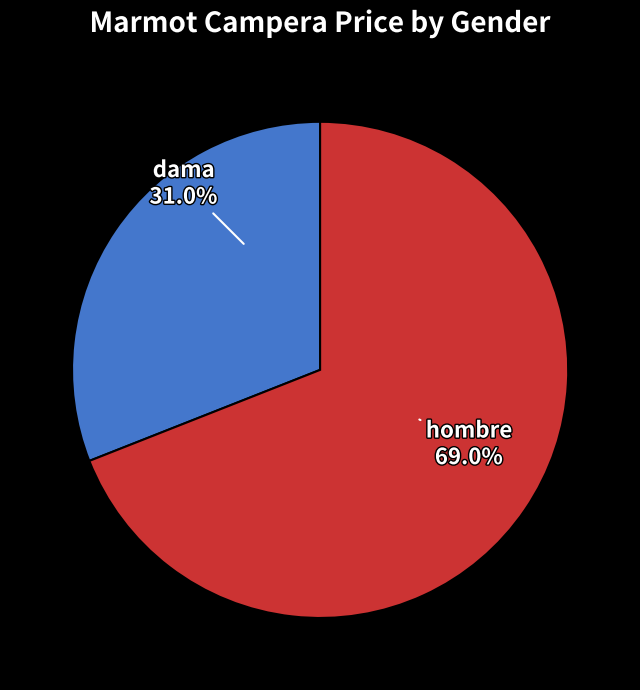

What portion of the pie excludes hombre?

31.0%